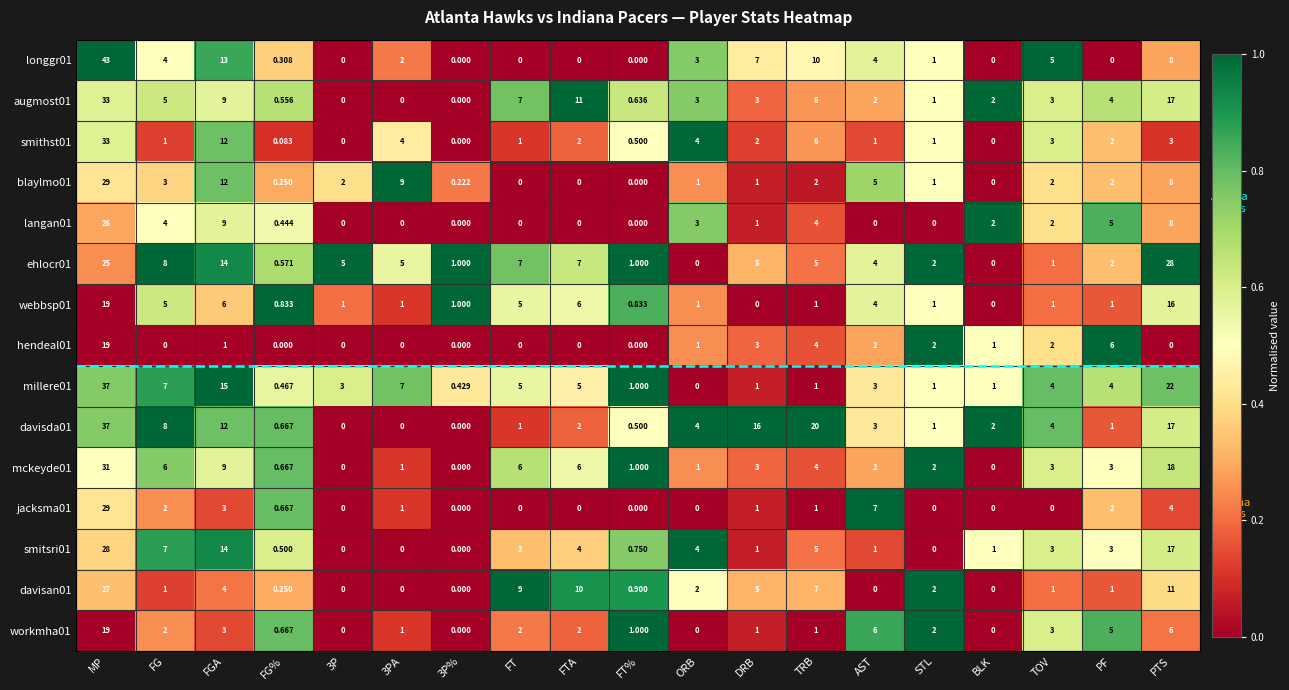

At which label does smithst01 reach its peak?

MP